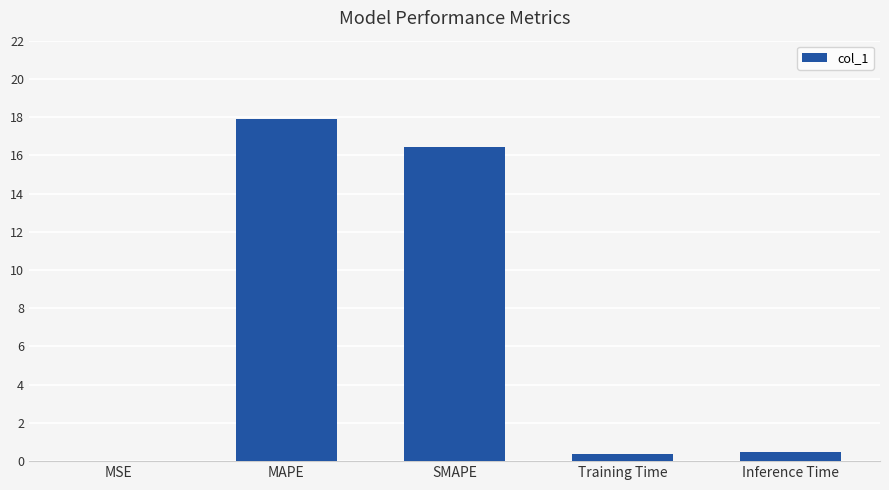

What is the sum of all values?

35.2